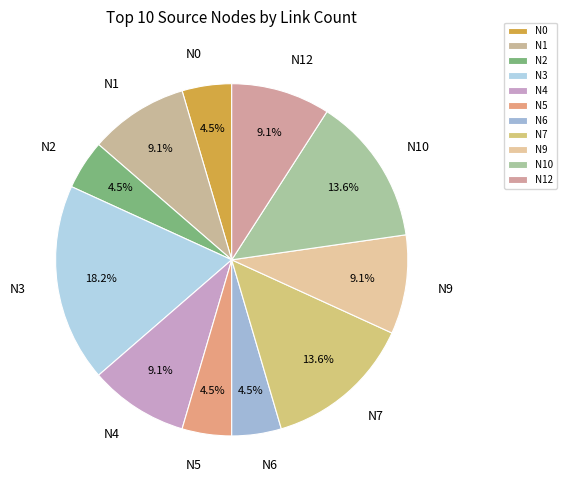

Do N3 and N12 together represent more than half of the pie?

No